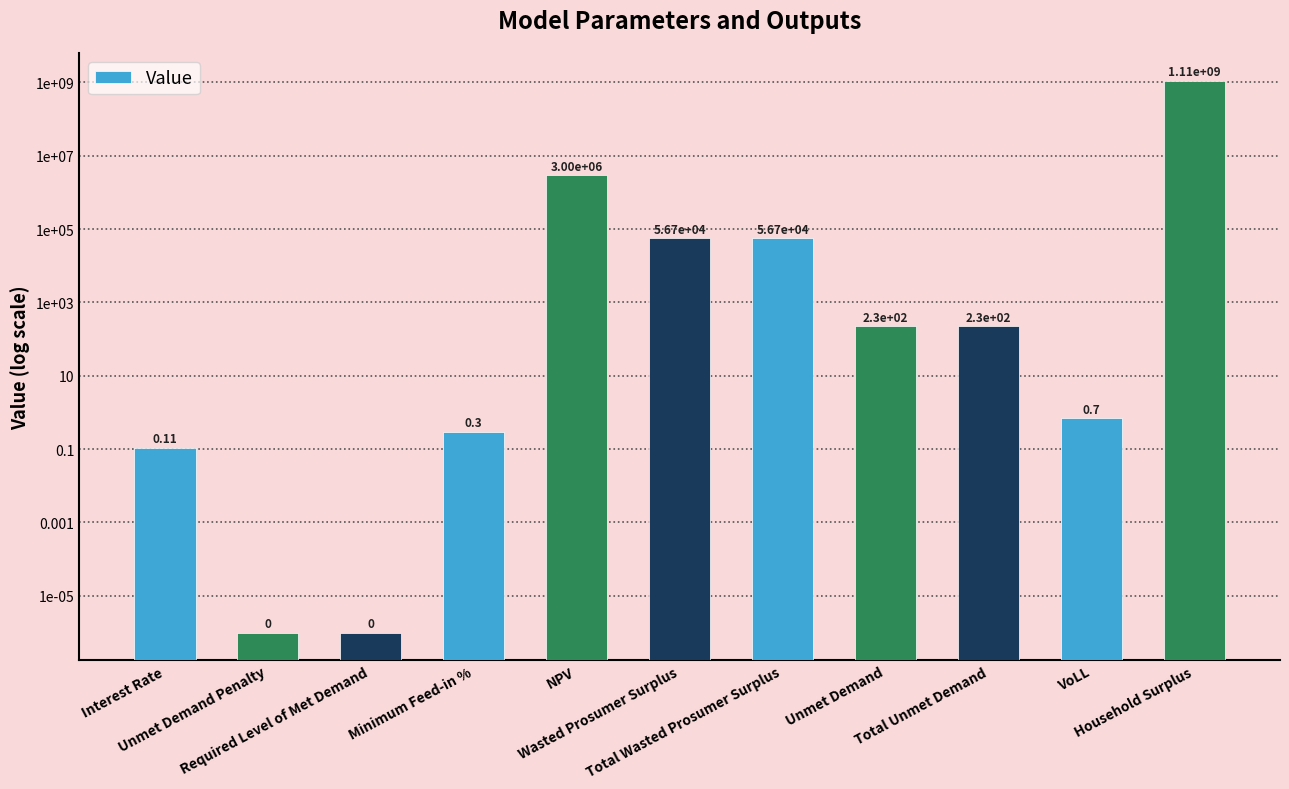

List the labels in order of value, largest first.

Household Surplus, NPV, Wasted Prosumer Surplus, Total Wasted Prosumer Surplus, Unmet Demand, Total Unmet Demand, VoLL, Minimum Feed-in %, Interest Rate, Unmet Demand Penalty, Required Level of Met Demand